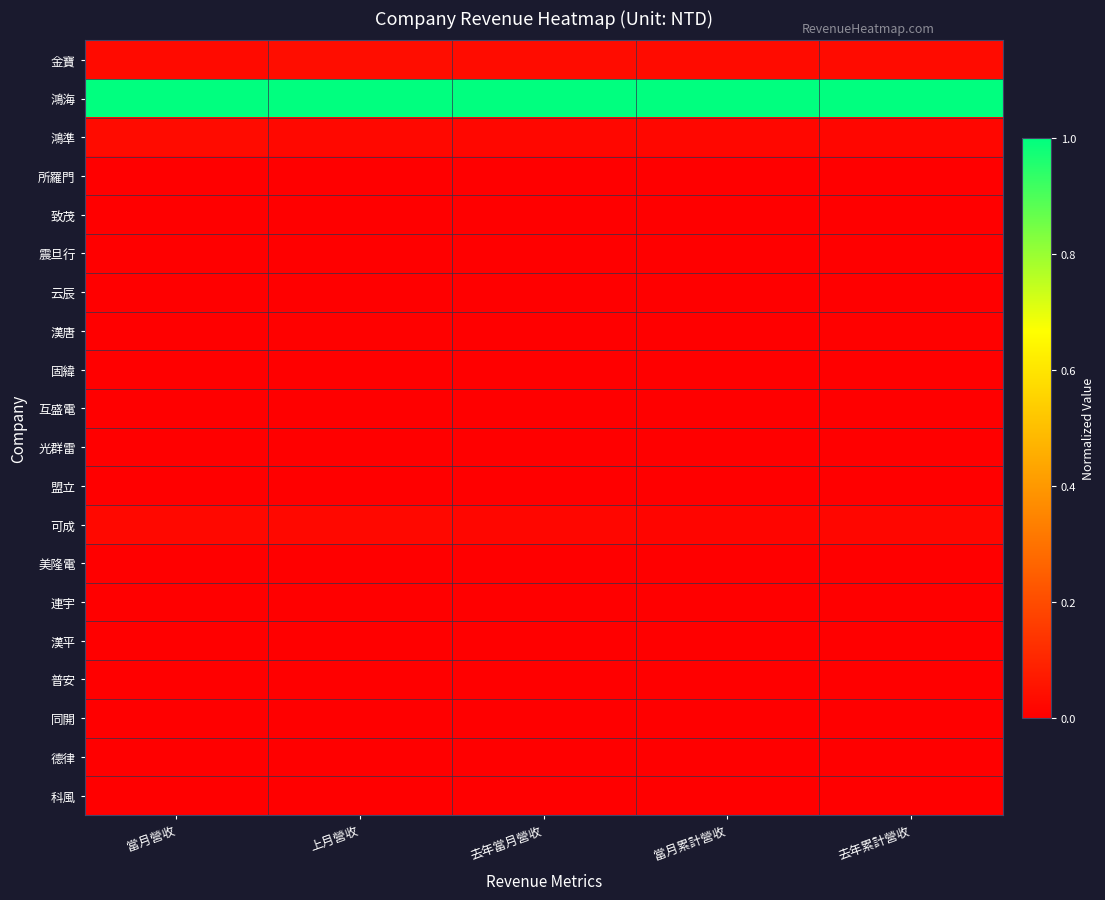

Reading left to right, extract all data points from this chart.

金寶: 當月營收=0.0	上月營收=0.0	去年當月營收=0.0	當月累計營收=0.0	去年累計營收=0.0
鴻海: 當月營收=1.0	上月營收=1.0	去年當月營收=1.0	當月累計營收=1.0	去年累計營收=1.0
鴻準: 當月營收=0.0	上月營收=0.0	去年當月營收=0.0	當月累計營收=0.0	去年累計營收=0.0
所羅門: 當月營收=0.0	上月營收=0.0	去年當月營收=0.0	當月累計營收=0.0	去年累計營收=0.0
致茂: 當月營收=0.0	上月營收=0.0	去年當月營收=0.0	當月累計營收=0.0	去年累計營收=0.0
震旦行: 當月營收=0.0	上月營收=0.0	去年當月營收=0.0	當月累計營收=0.0	去年累計營收=0.0
云辰: 當月營收=0.0	上月營收=0.0	去年當月營收=0.0	當月累計營收=0.0	去年累計營收=0.0
漢唐: 當月營收=0.0	上月營收=0.0	去年當月營收=0.0	當月累計營收=0.0	去年累計營收=0.0
固緯: 當月營收=0.0	上月營收=0.0	去年當月營收=0.0	當月累計營收=0.0	去年累計營收=0.0
互盛電: 當月營收=0.0	上月營收=0.0	去年當月營收=0.0	當月累計營收=0.0	去年累計營收=0.0
光群雷: 當月營收=0.0	上月營收=0.0	去年當月營收=0.0	當月累計營收=0.0	去年累計營收=0.0
盟立: 當月營收=0.0	上月營收=0.0	去年當月營收=0.0	當月累計營收=0.0	去年累計營收=0.0
可成: 當月營收=0.0	上月營收=0.0	去年當月營收=0.0	當月累計營收=0.0	去年累計營收=0.0
美隆電: 當月營收=0.0	上月營收=0.0	去年當月營收=0.0	當月累計營收=0.0	去年累計營收=0.0
連宇: 當月營收=0.0	上月營收=0.0	去年當月營收=0.0	當月累計營收=0.0	去年累計營收=0.0
漢平: 當月營收=0.0	上月營收=0.0	去年當月營收=0.0	當月累計營收=0.0	去年累計營收=0.0
普安: 當月營收=0.0	上月營收=0.0	去年當月營收=0.0	當月累計營收=0.0	去年累計營收=0.0
同開: 當月營收=0.0	上月營收=0.0	去年當月營收=0.0	當月累計營收=0.0	去年累計營收=0.0
德律: 當月營收=0.0	上月營收=0.0	去年當月營收=0.0	當月累計營收=0.0	去年累計營收=0.0
科風: 當月營收=0.0	上月營收=0.0	去年當月營收=0.0	當月累計營收=0.0	去年累計營收=0.0